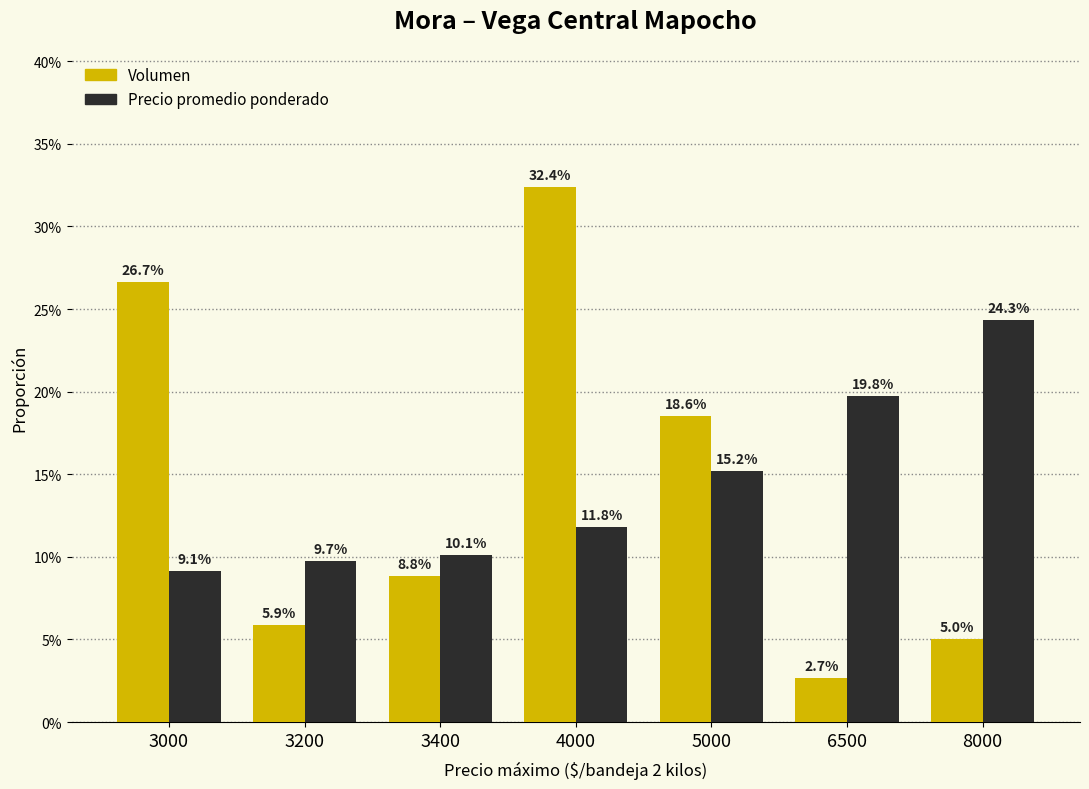

Are the bars horizontal?

No